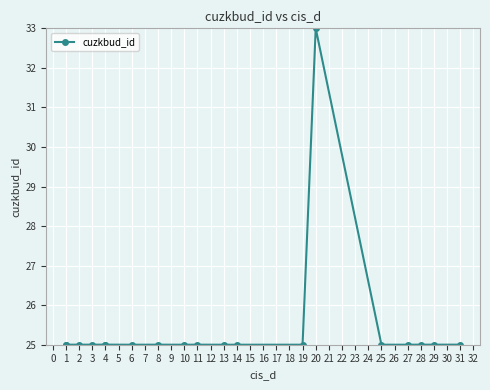

What is the approximate value at 4?

25.0